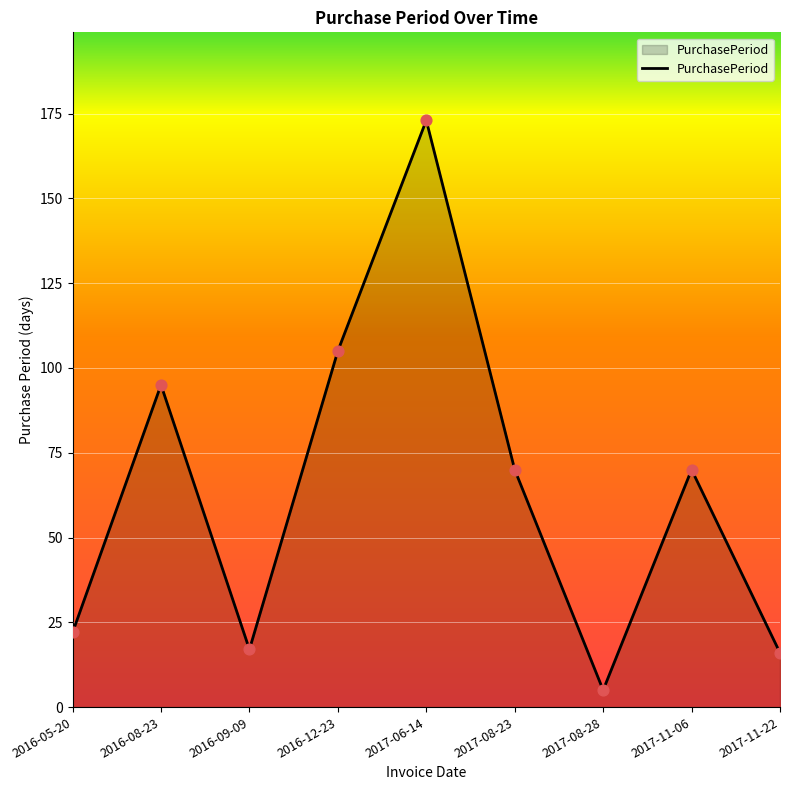

Which has a higher value, 2016-09-09 or 2017-08-28?

2016-09-09